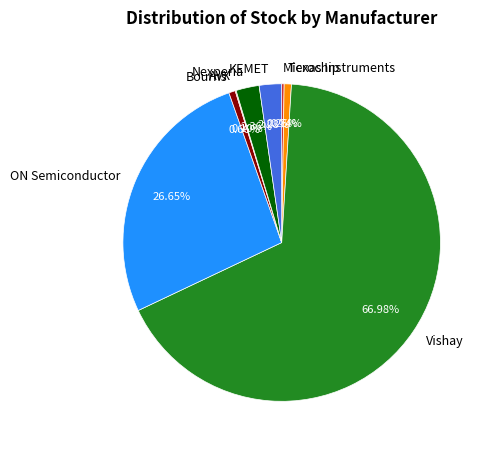

What percentage is the Bourns slice, to the nearest percent?

1%